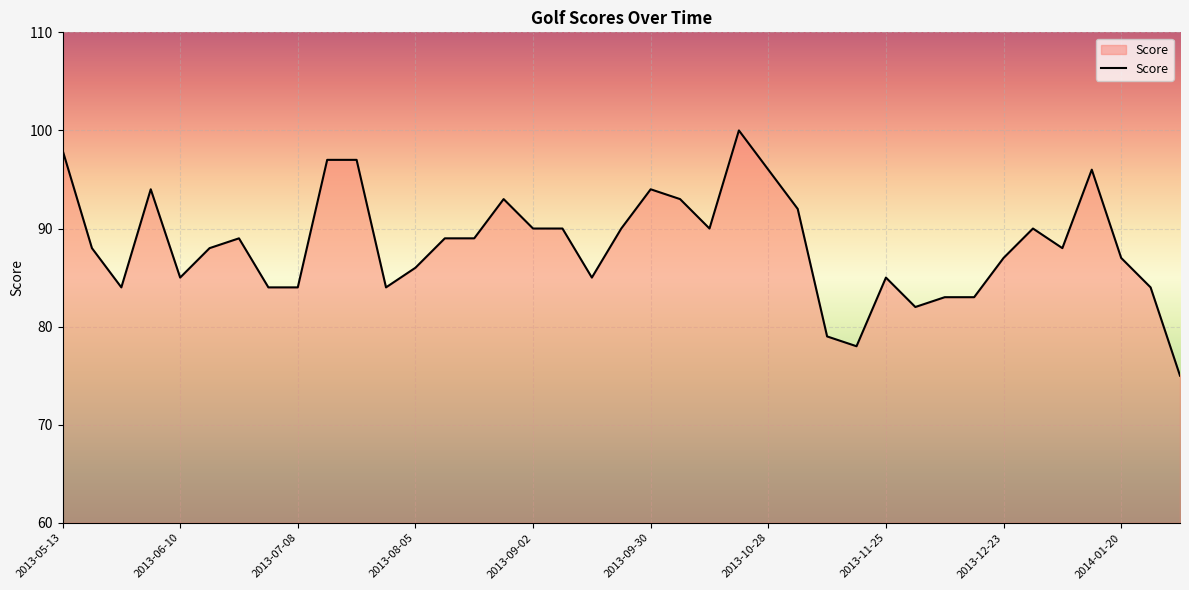

What is the smallest value displayed?

75